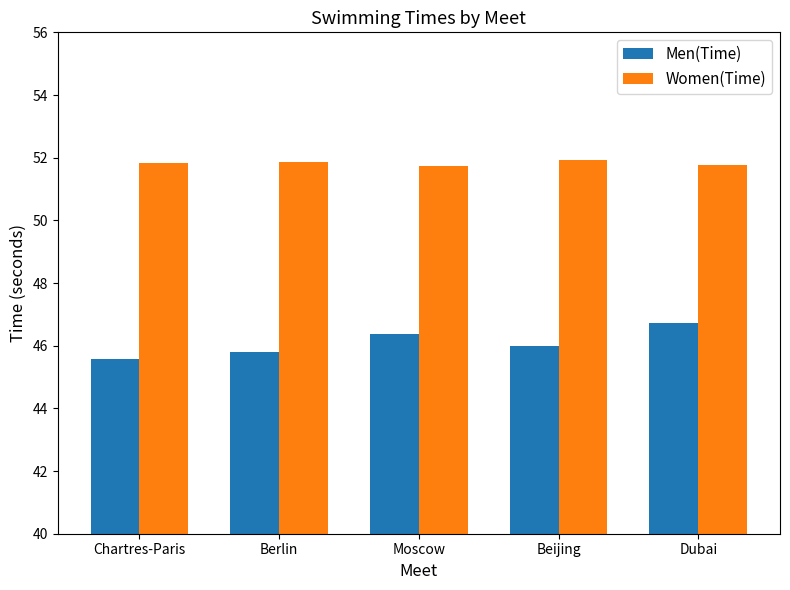

What is the label of the 2nd bar from the right?

Beijing